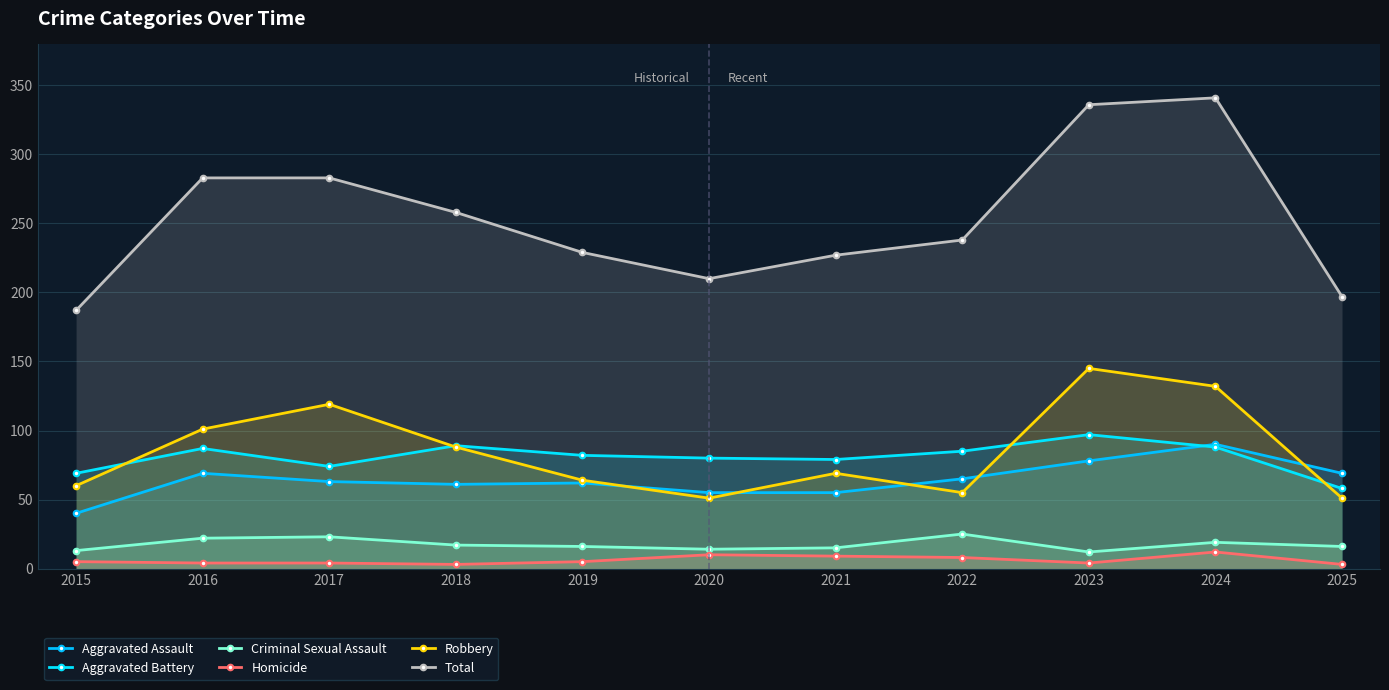

How many series are shown in this chart?

6